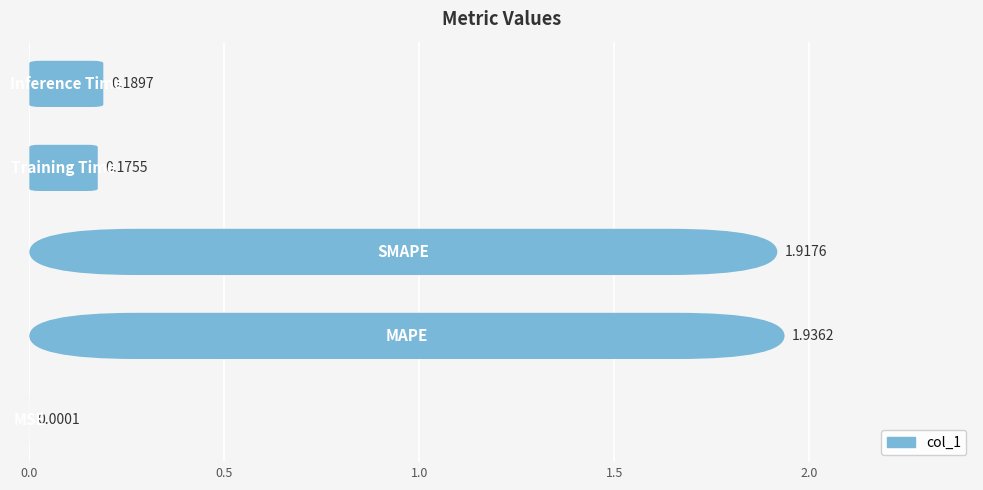

The value at 2.0 is 0.3. True or false?

False